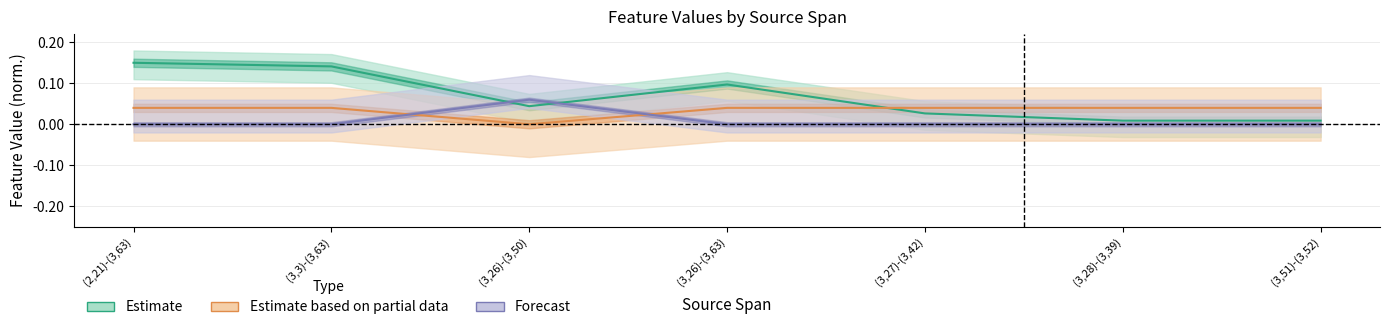

True or false: L-DidChange has a value of 0.0 at (3,27)-(3,42).

False